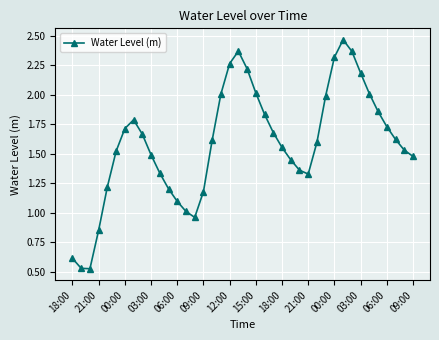

True or false: the data has more than 1 interior local peaks.

True